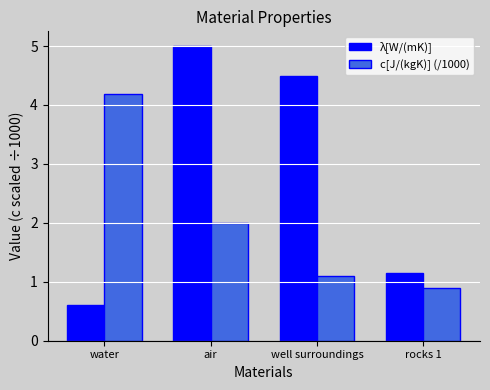

Which category has the highest value across all series?

air